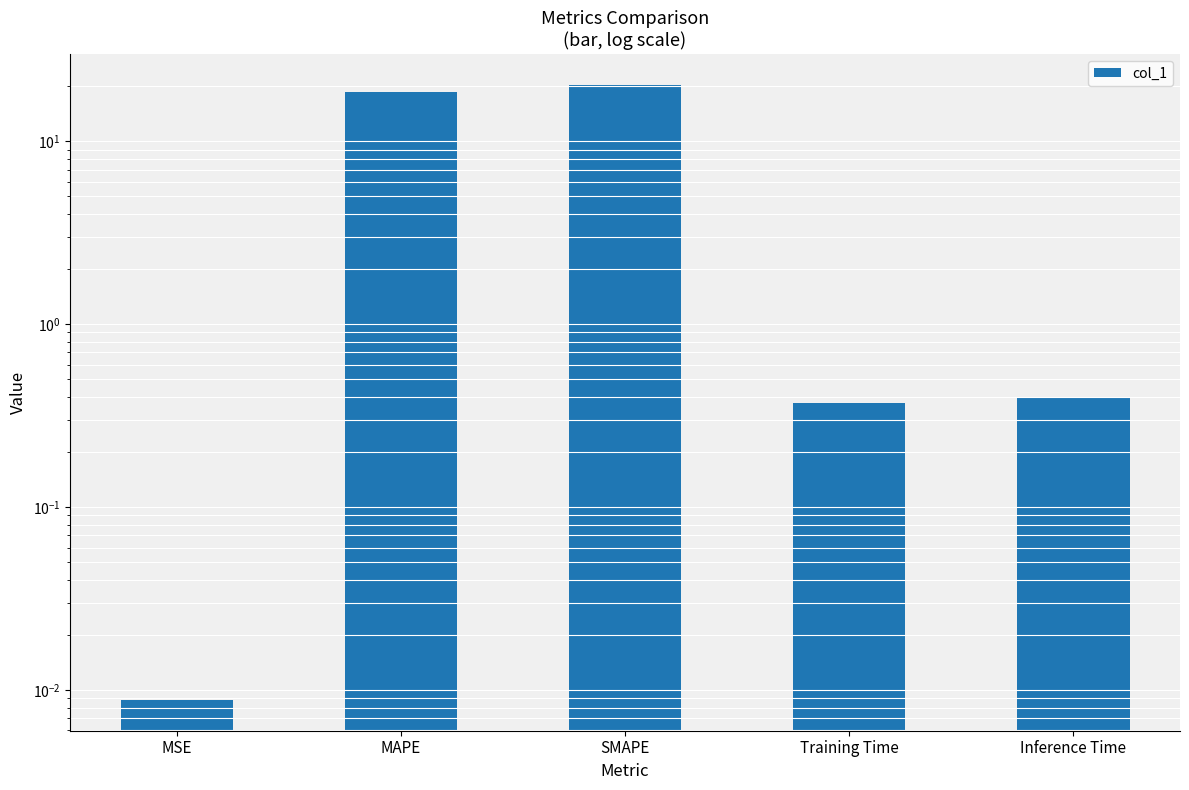

Rank the categories by value from lowest to highest.

MSE, Training Time, Inference Time, MAPE, SMAPE